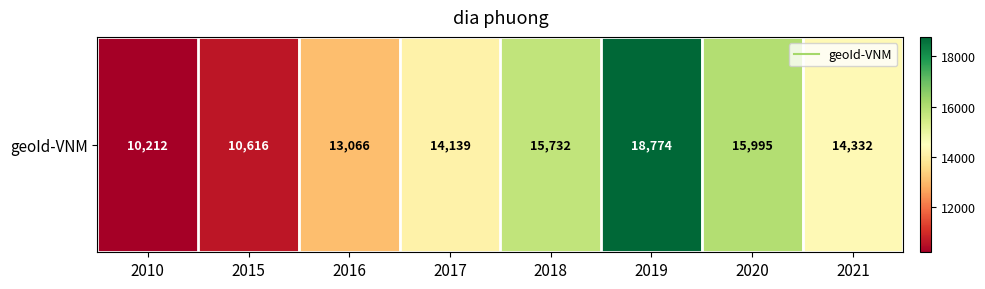

Which has a higher value, 2019 or 2020?

2019